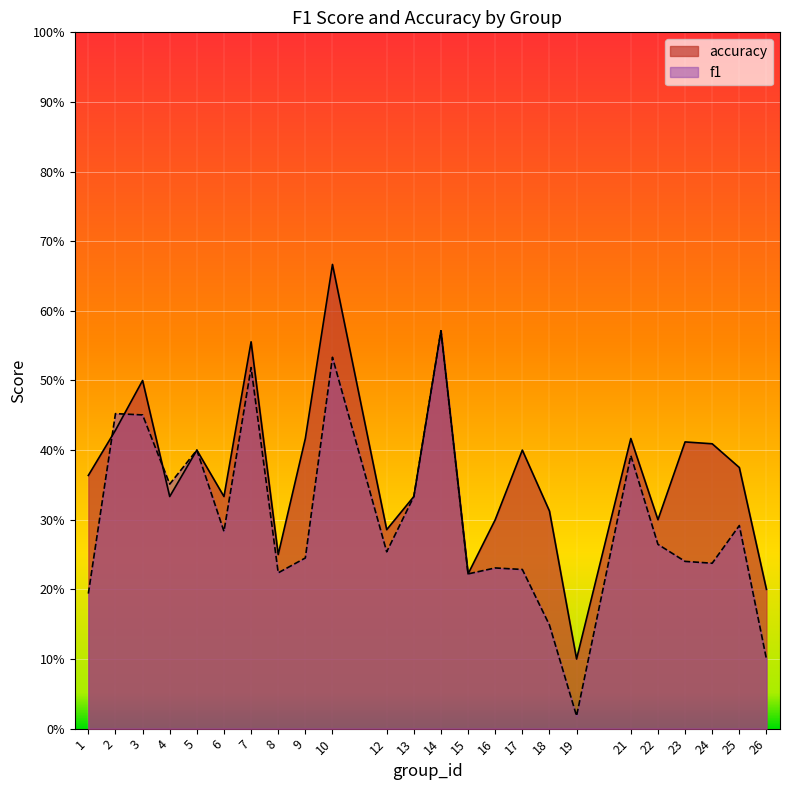

What is the value of the accuracy point at the 17th from the left?

0.3